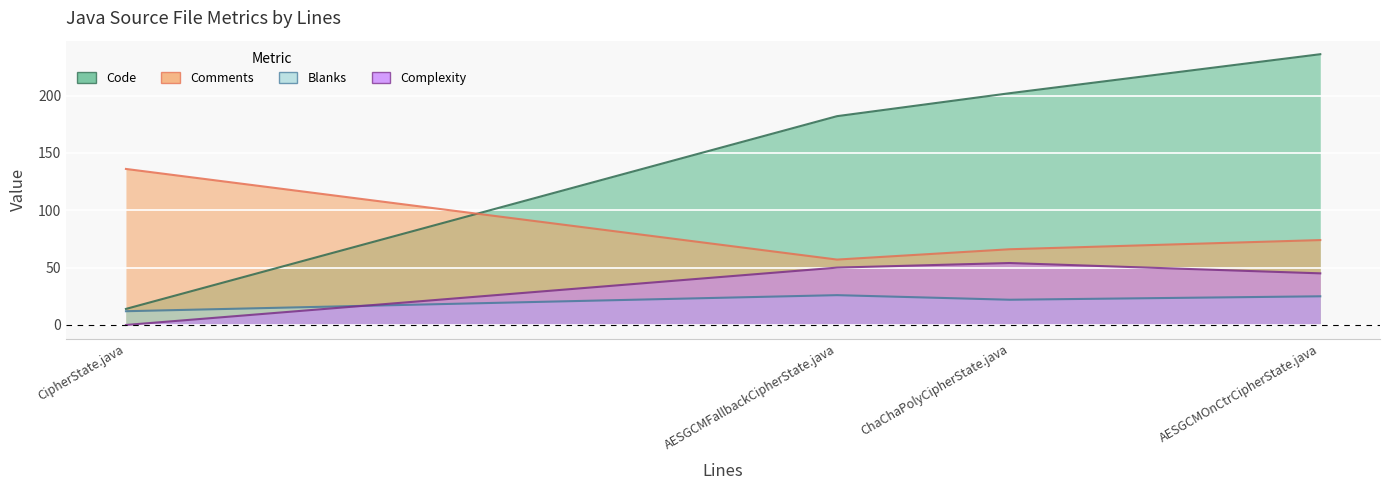

Reading right to left, extract all data points from this chart.

Code: 45	54	50	0
Comments: 236	202	182	14
Complexity: 25	22	26	12
ULOC: 74	66	57	136